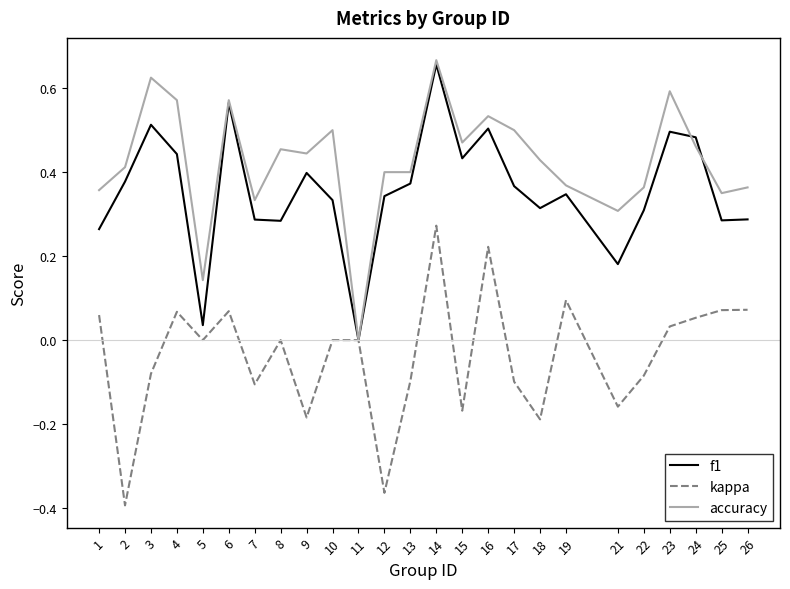

At 8, list the series in order from smallest to largest.

kappa, f1, accuracy